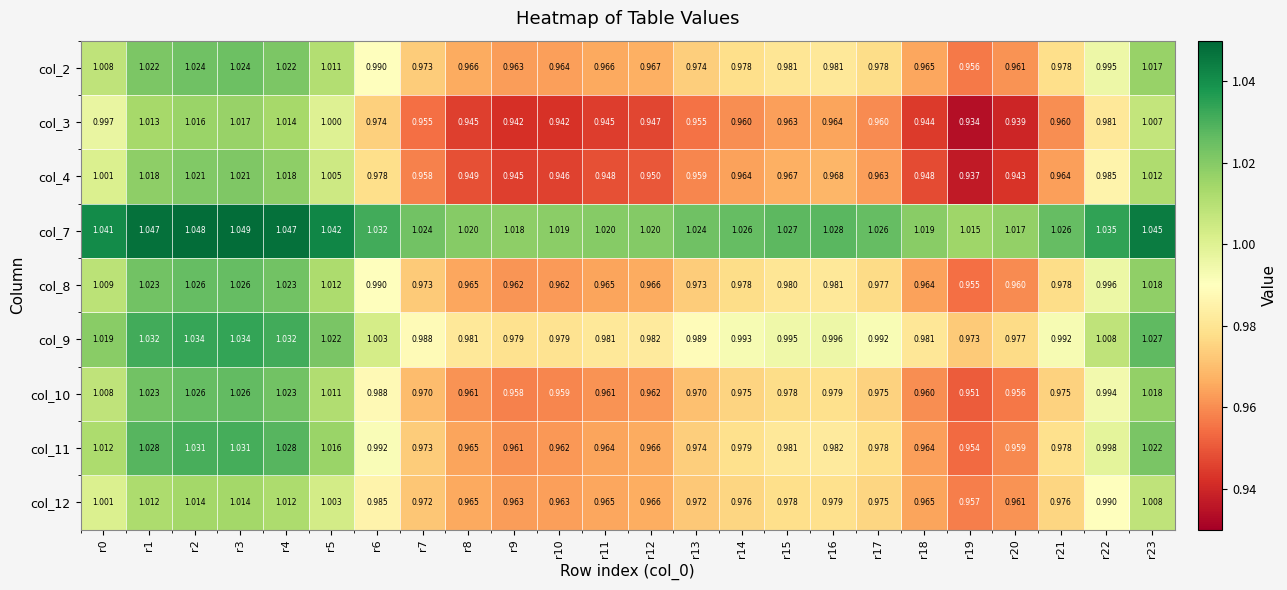

Between r0 and r23, which series saw the biggest shift?

col_4